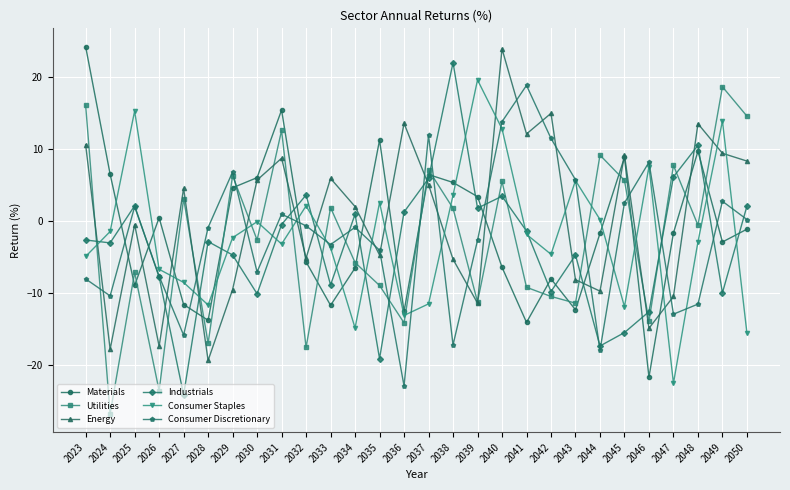

What is the average value of the Consumer Staples series?

-2.1